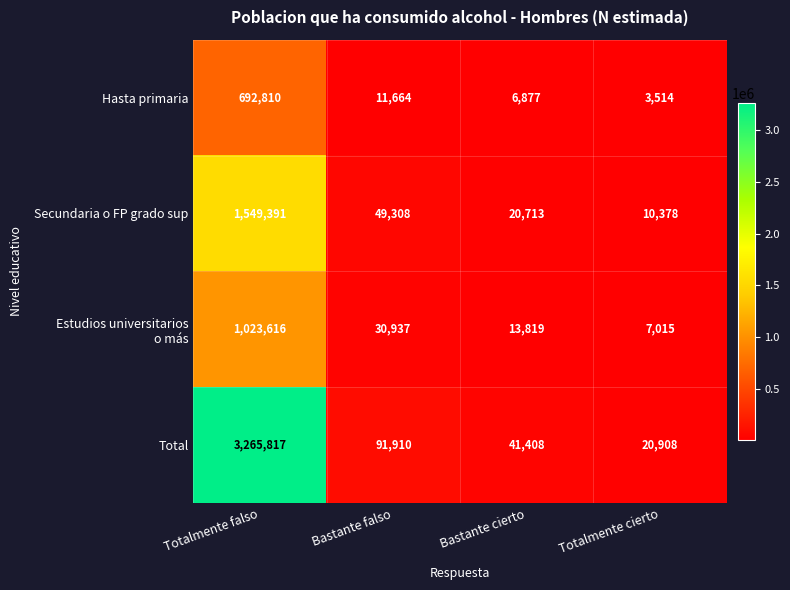

Is the value of Hasta primaria at Bastante falso greater than the value of Total at Bastante falso?

No